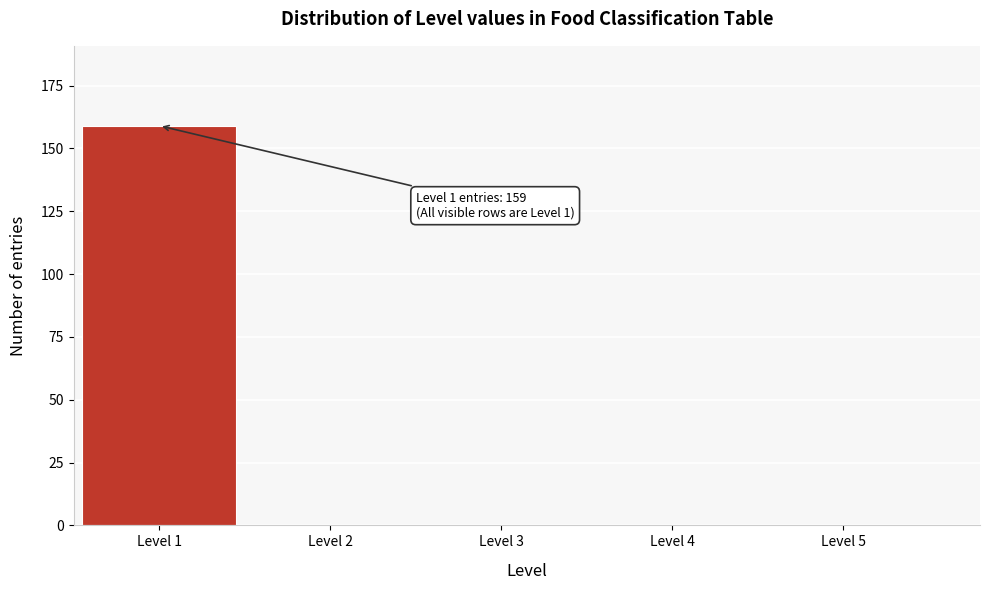

Reading left to right, list all the values displayed in this chart.

Level 1=159	Level 2=0	Level 3=0	Level 4=0	Level 5=0